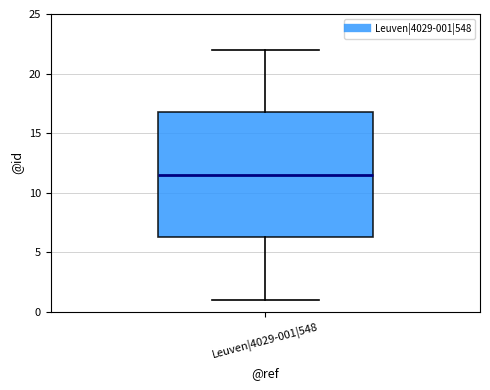

Transcribe this box plot: give where the median line is, the range the box spans, and where the two whiskers end, as read against the y-axis. The values are not printed on the chart, so give them approximately, as read against the axis.

median 11.5, box 6.5 to 17.0, whiskers 1.0 to 22.0